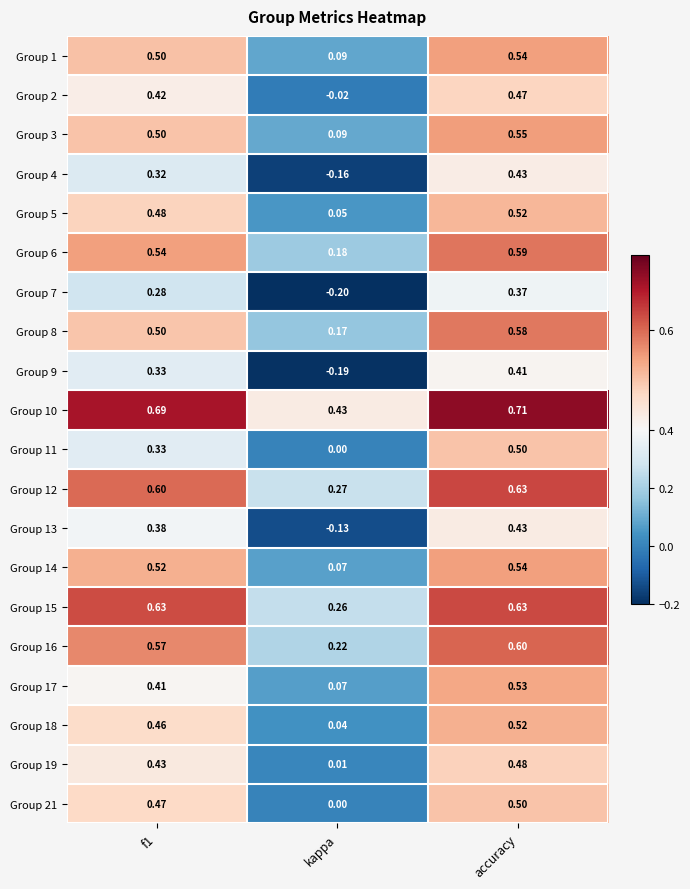

At how many categories does at least one series exceed 0?

3